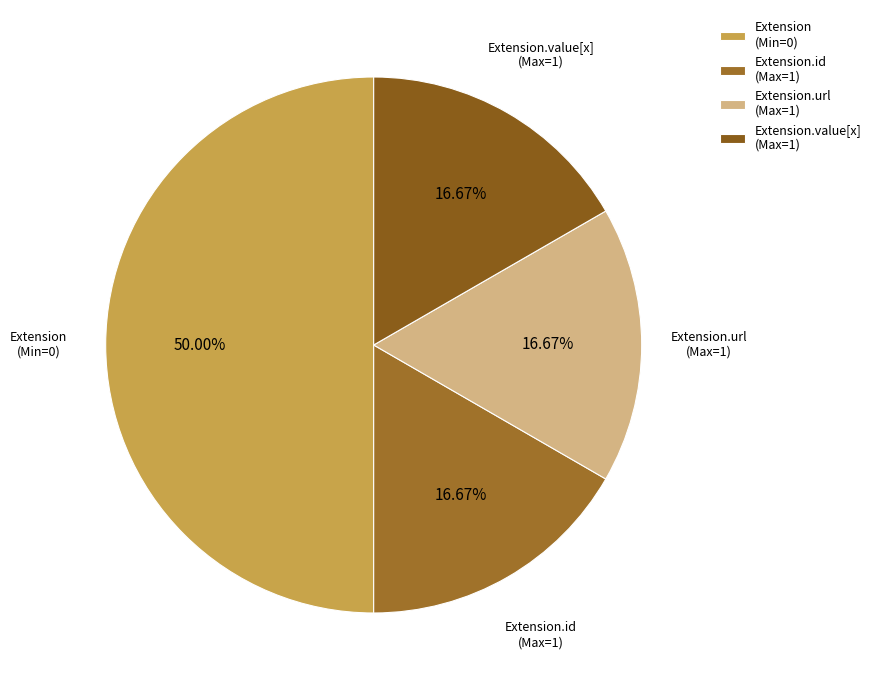

To the nearest percent, what is the average slice percentage?

25%